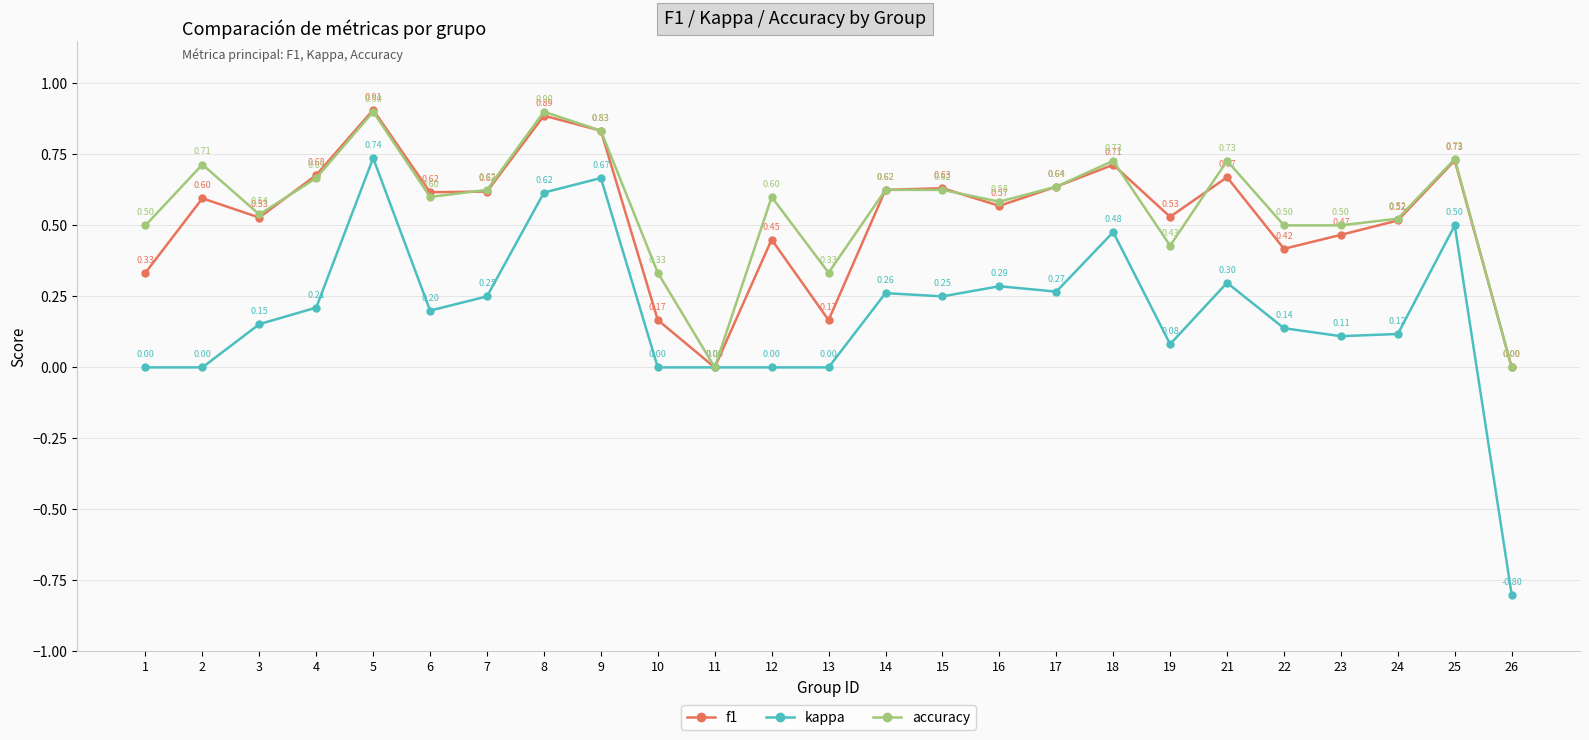

What is the maximum value shown in the chart?

0.9